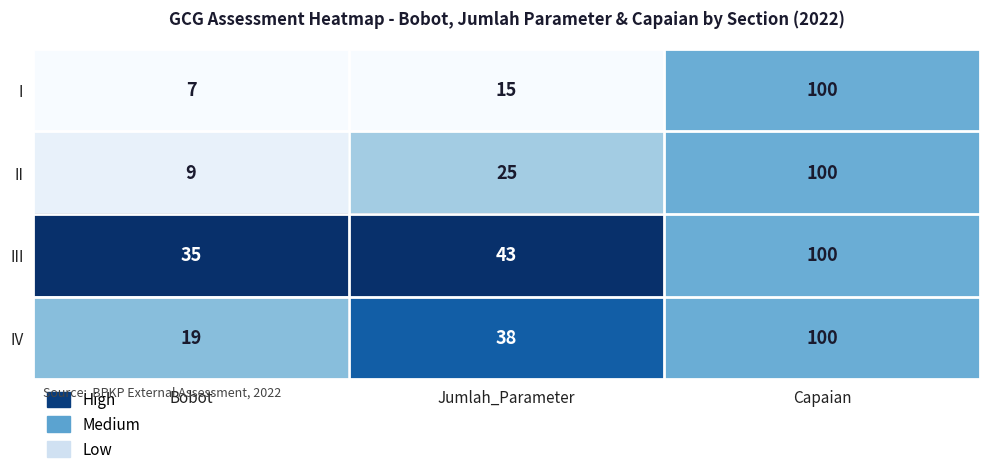

How many data points does each series have?

3